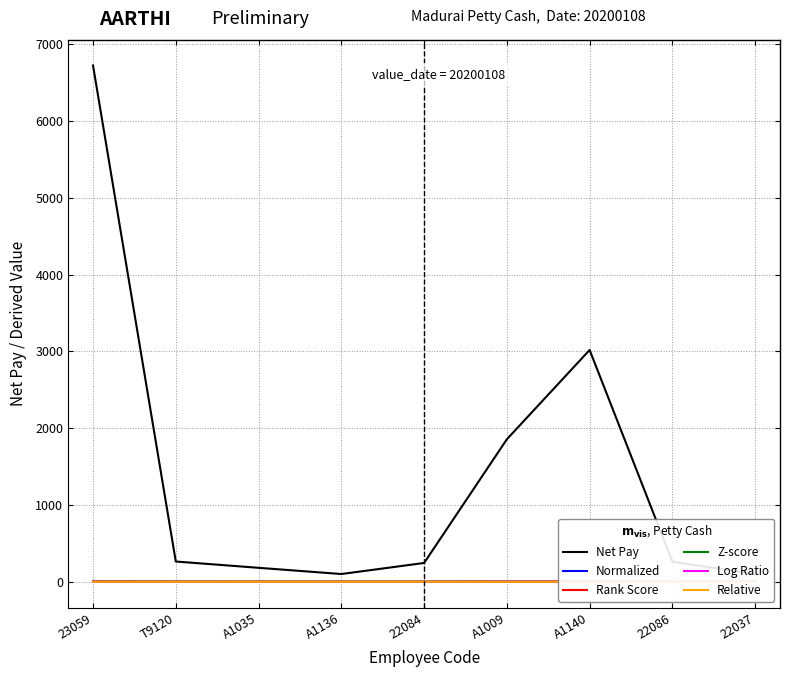

Which label corresponds to the smallest value in the chart?

A1136